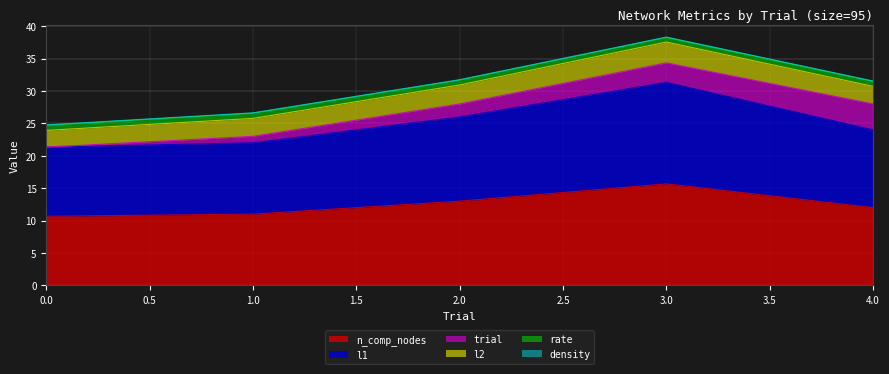

What is the maximum value shown in the chart?

15.7